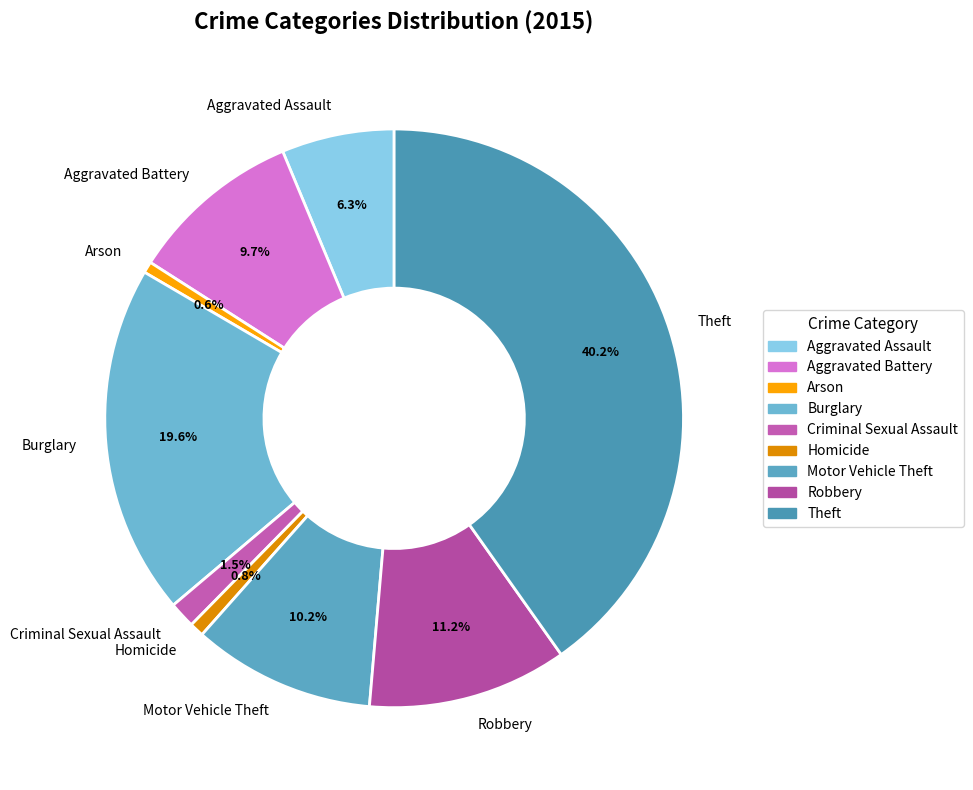

How many slices are in this pie chart?

9